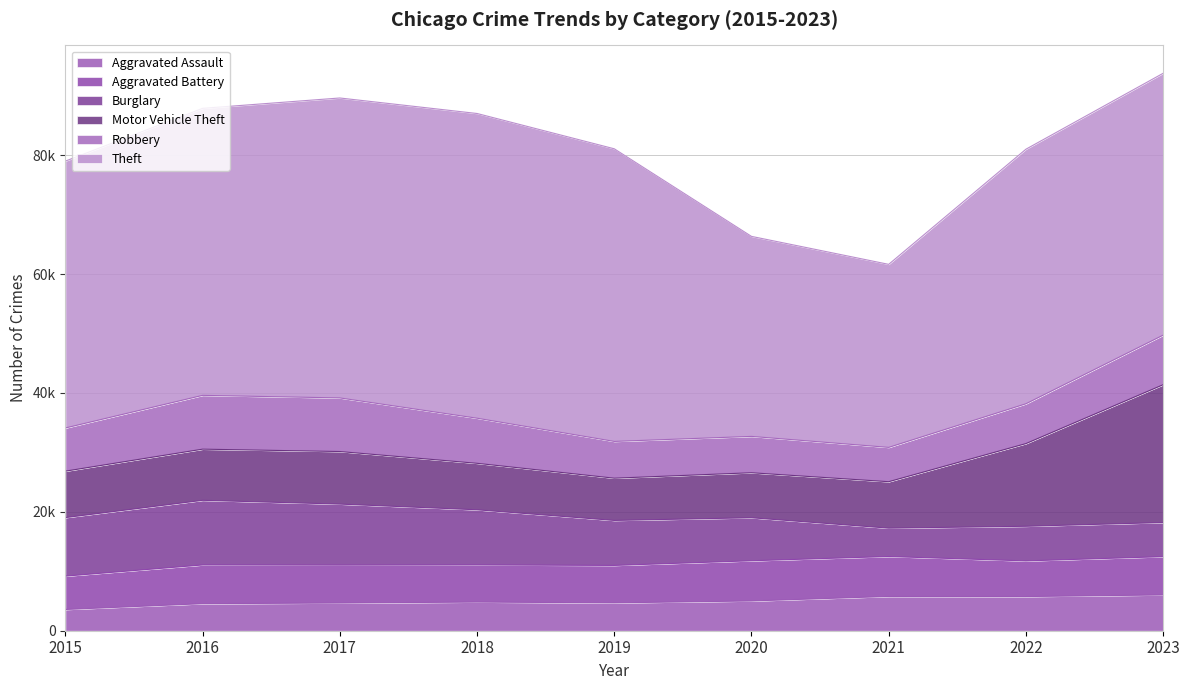

The Robbery series shows 8277 at 2019. True or false?

False